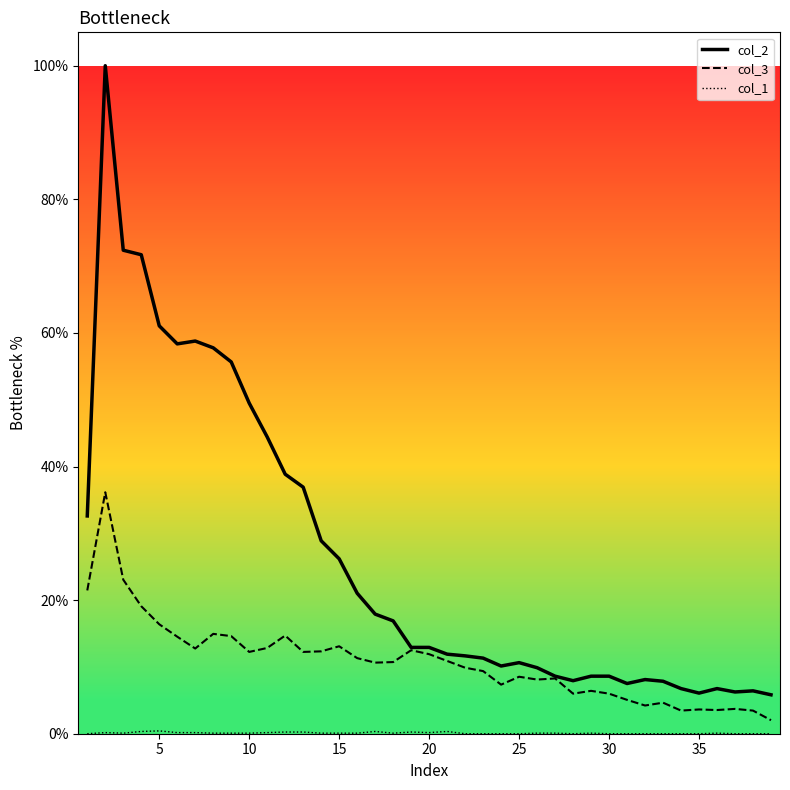

What is the sum of all col_3 values?

422.1